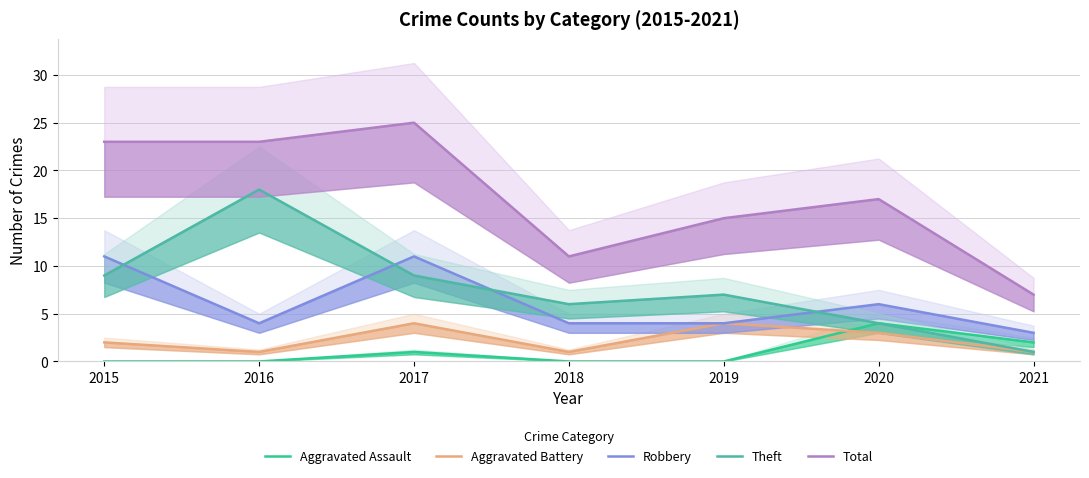

Count the number of categories in the chart.

7